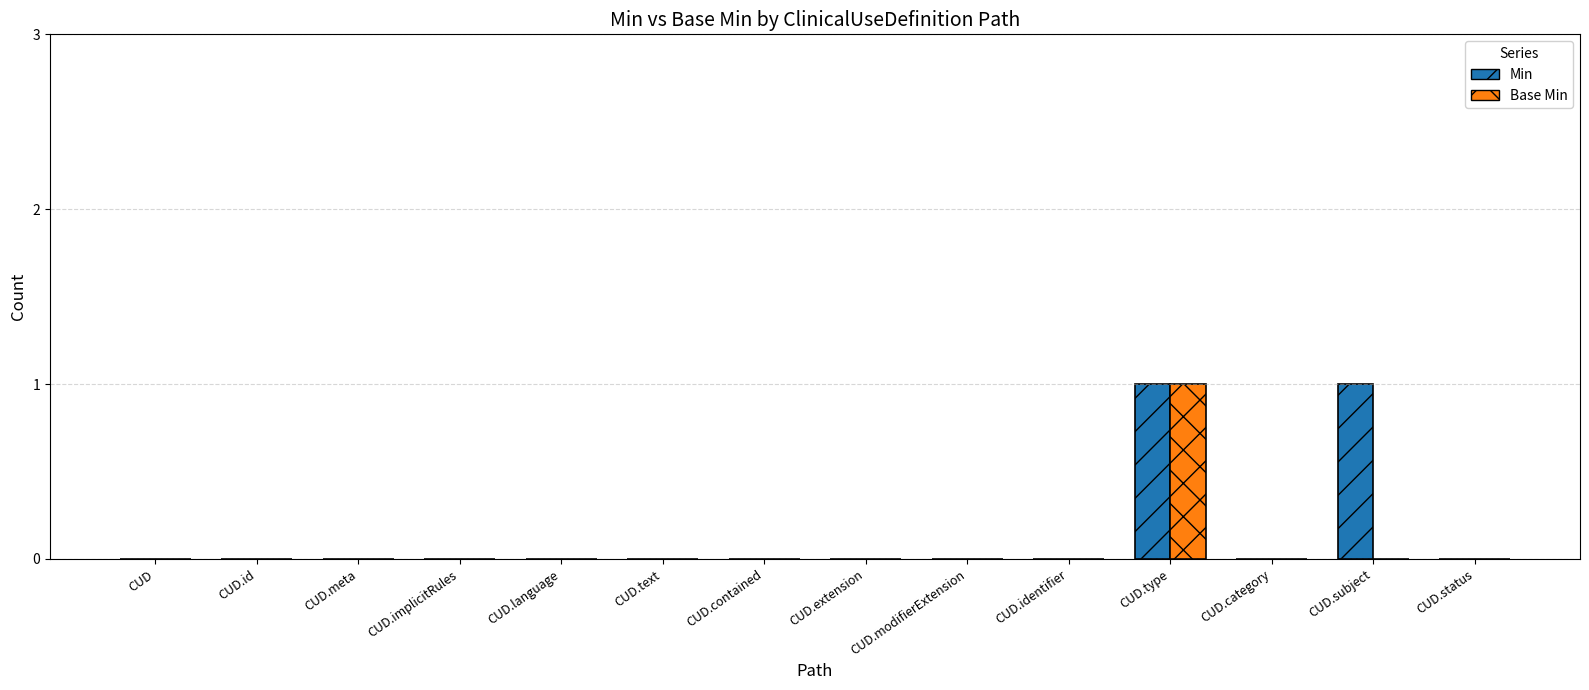

Reading left to right, transcribe all the data shown in this chart.

Min: CUD=0	CUD.id=0	CUD.meta=0	CUD.implicitRules=0	CUD.language=0	CUD.text=0	CUD.contained=0	CUD.extension=0	CUD.modifierExtension=0	CUD.identifier=0	CUD.type=1	CUD.category=0	CUD.subject=1	CUD.status=0
Base Min: CUD=0	CUD.id=0	CUD.meta=0	CUD.implicitRules=0	CUD.language=0	CUD.text=0	CUD.contained=0	CUD.extension=0	CUD.modifierExtension=0	CUD.identifier=0	CUD.type=1	CUD.category=0	CUD.subject=0	CUD.status=0